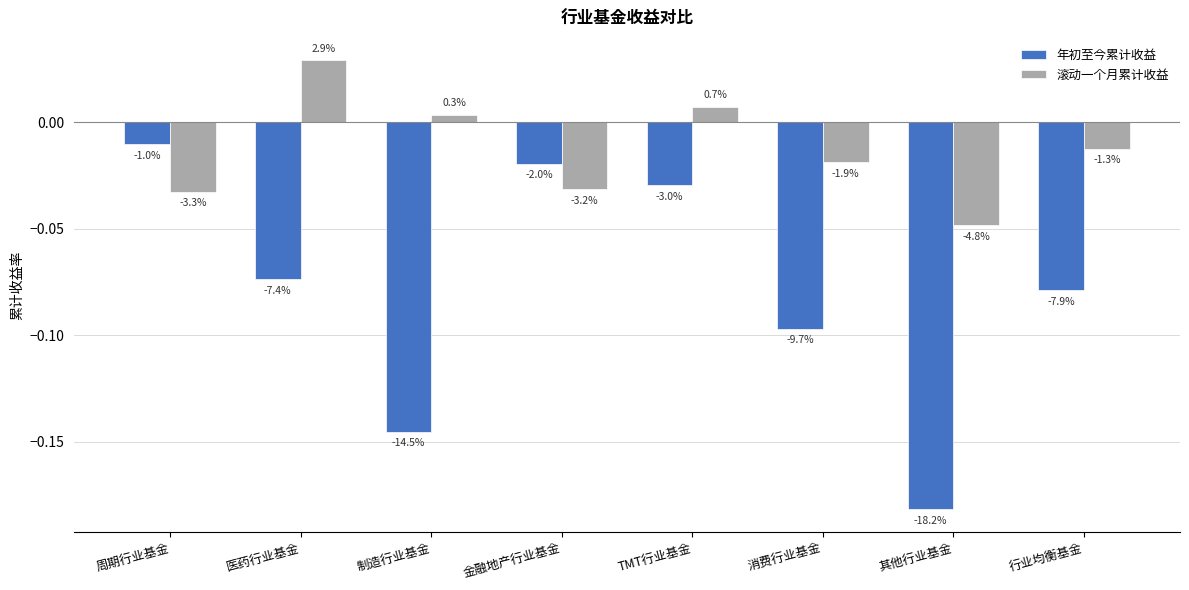

At how many categories does at least one series exceed 0?

3